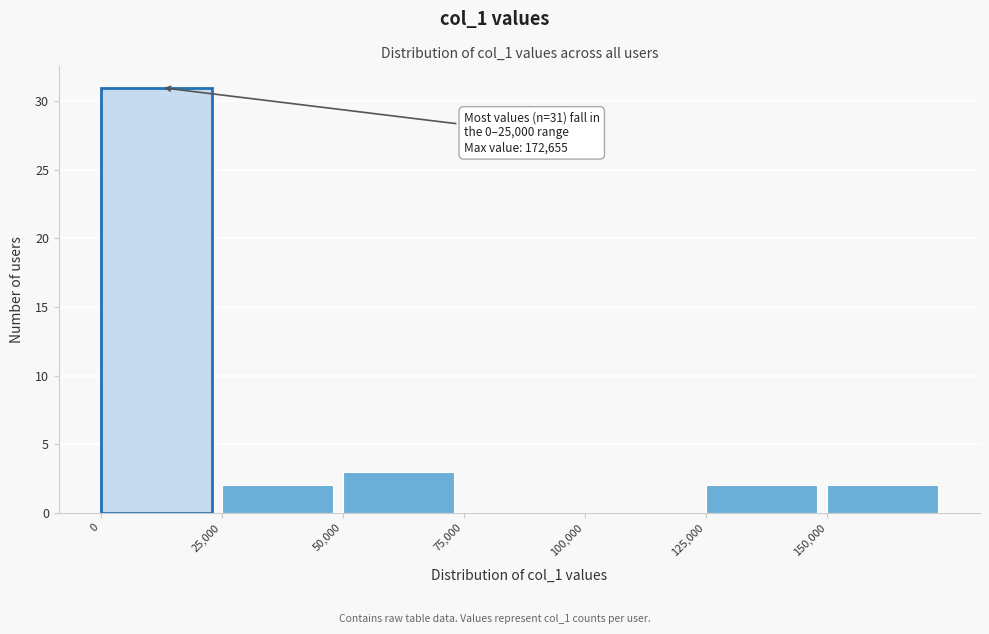

Over which range of the x-axis is the bar tallest?

0 to 25000